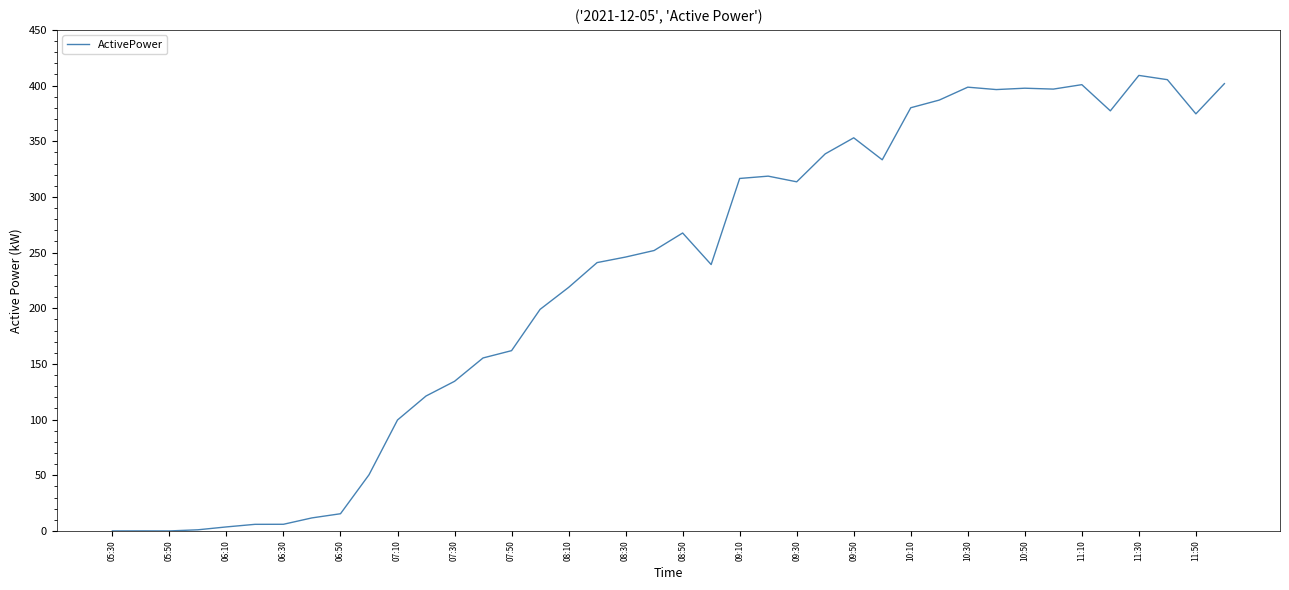

What is the greatest value displayed?

409.1